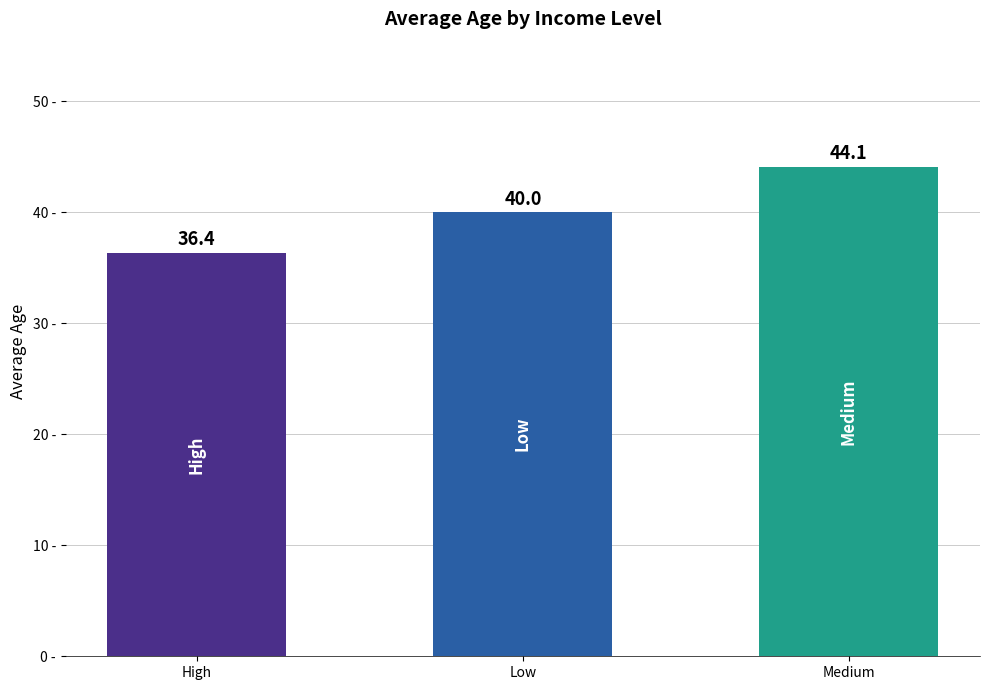

Reading right to left, transcribe all the data shown in this chart.

44.1	40.0	36.4